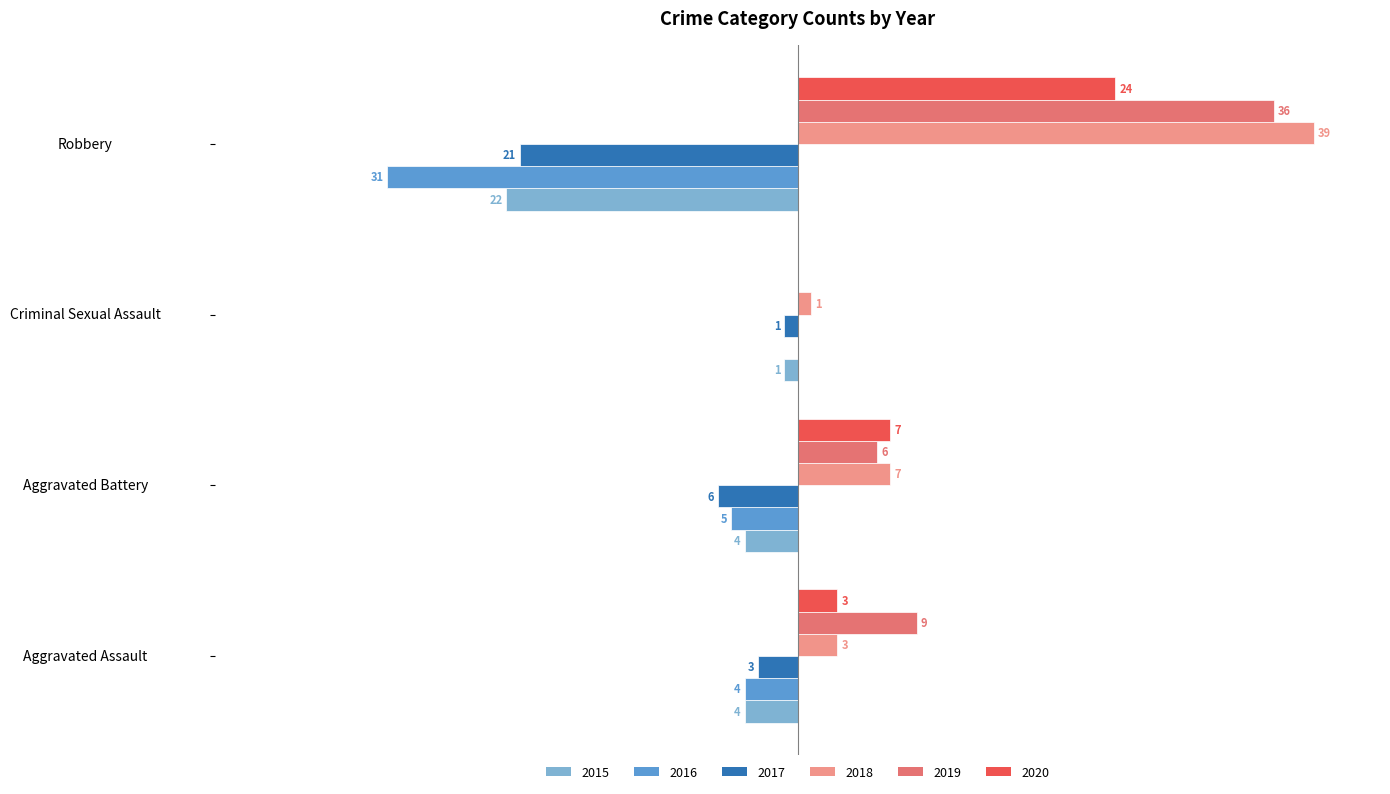

Where is 2016 nearest to the value -15?

Aggravated Battery